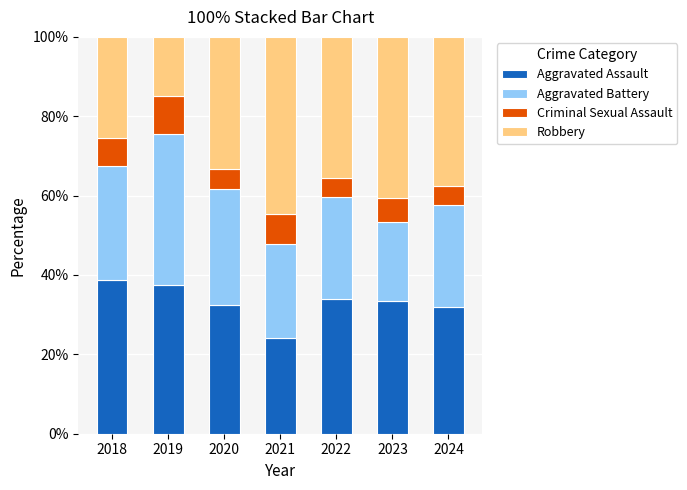

How many data points does each series have?

7